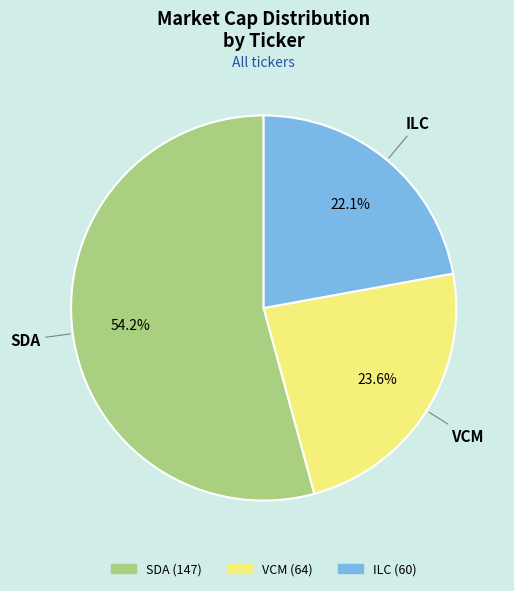

Which slice represents more than half of the pie?

SDA